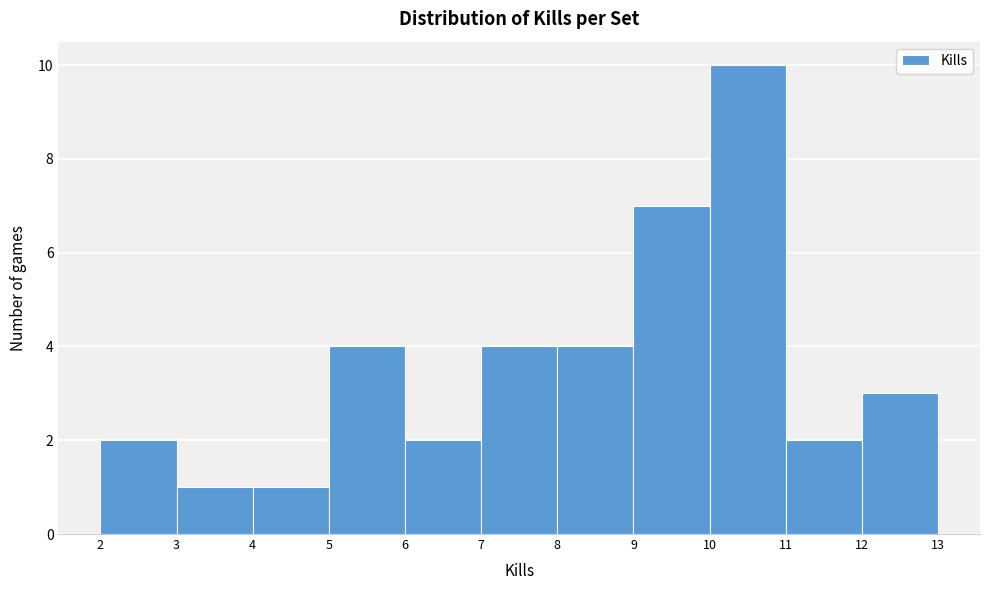

Over which range of the x-axis is the bar tallest?

10 to 11